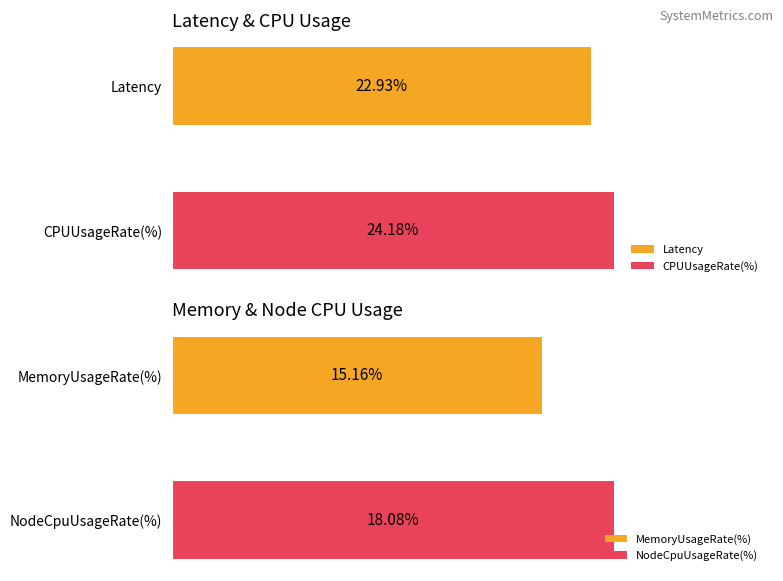

Which series has the largest range (max minus min)?

Latency